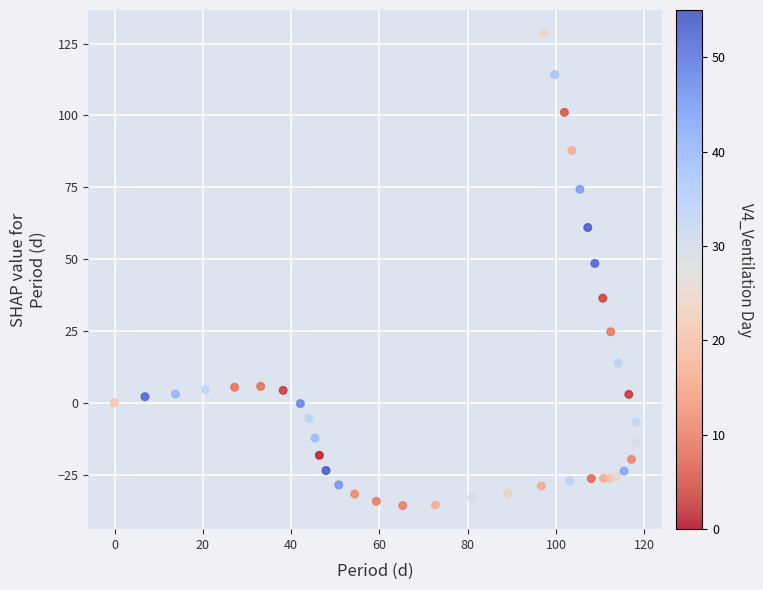

What Y value in the scatter plot is closest to 46?

48.5